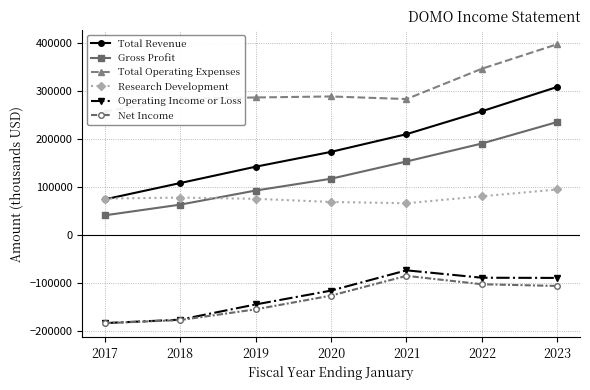

True or false: Gross Profit has more than 2 interior local peaks.

False